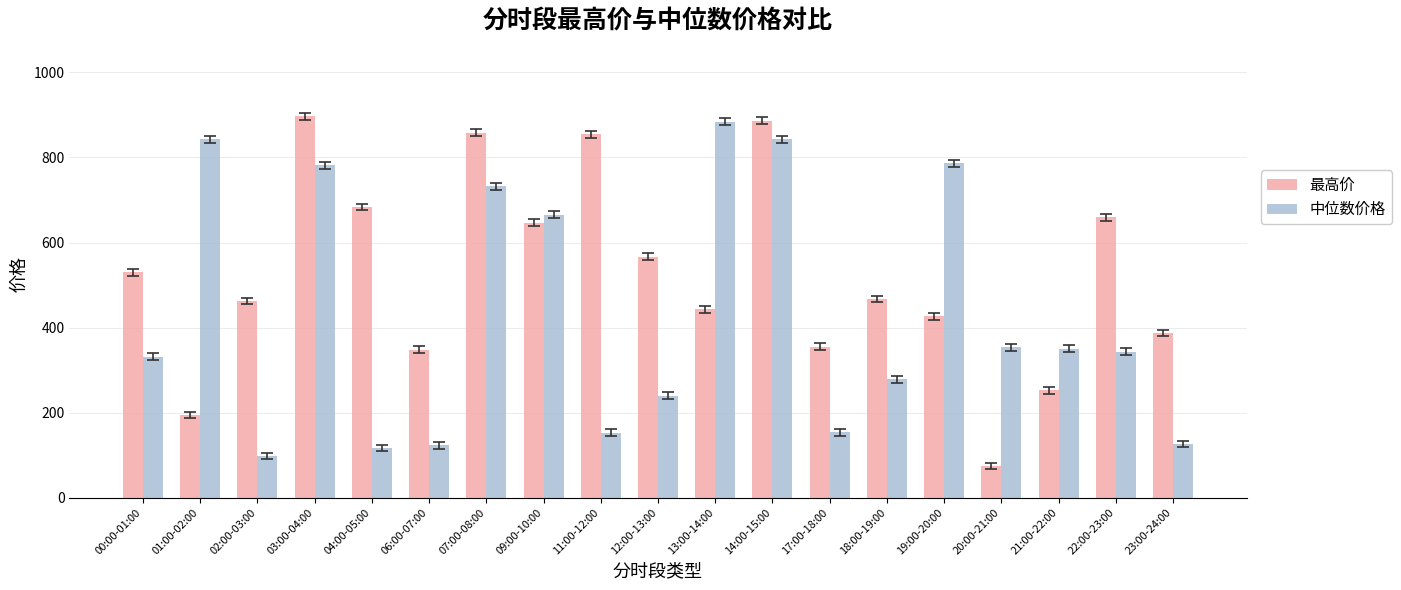

What is the difference between the second highest and minimum values in the 最高价 series?

812.6